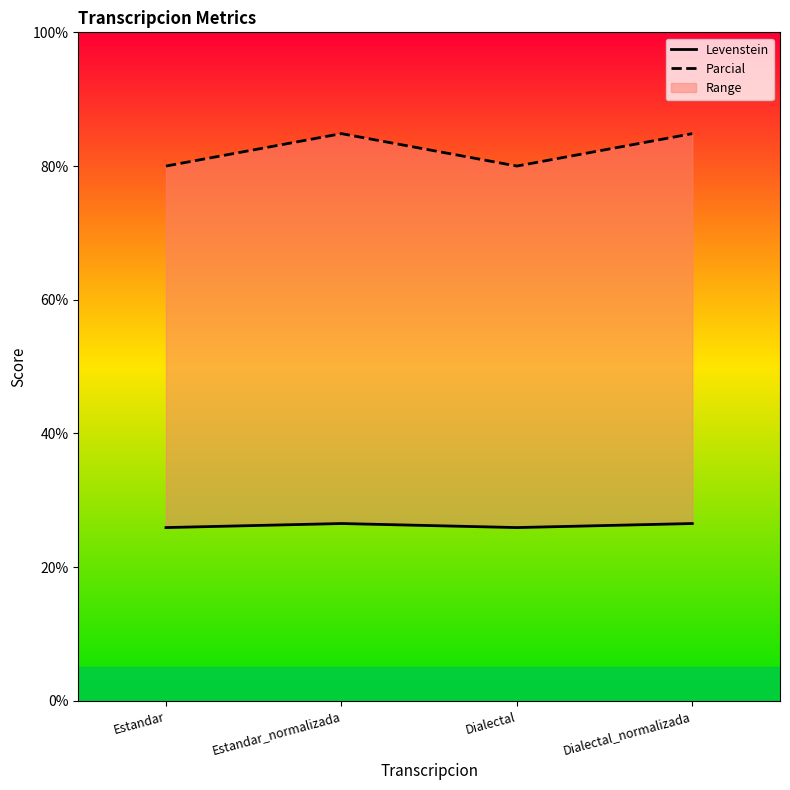

At which label does Parcial reach its peak?

Estandar_normalizada